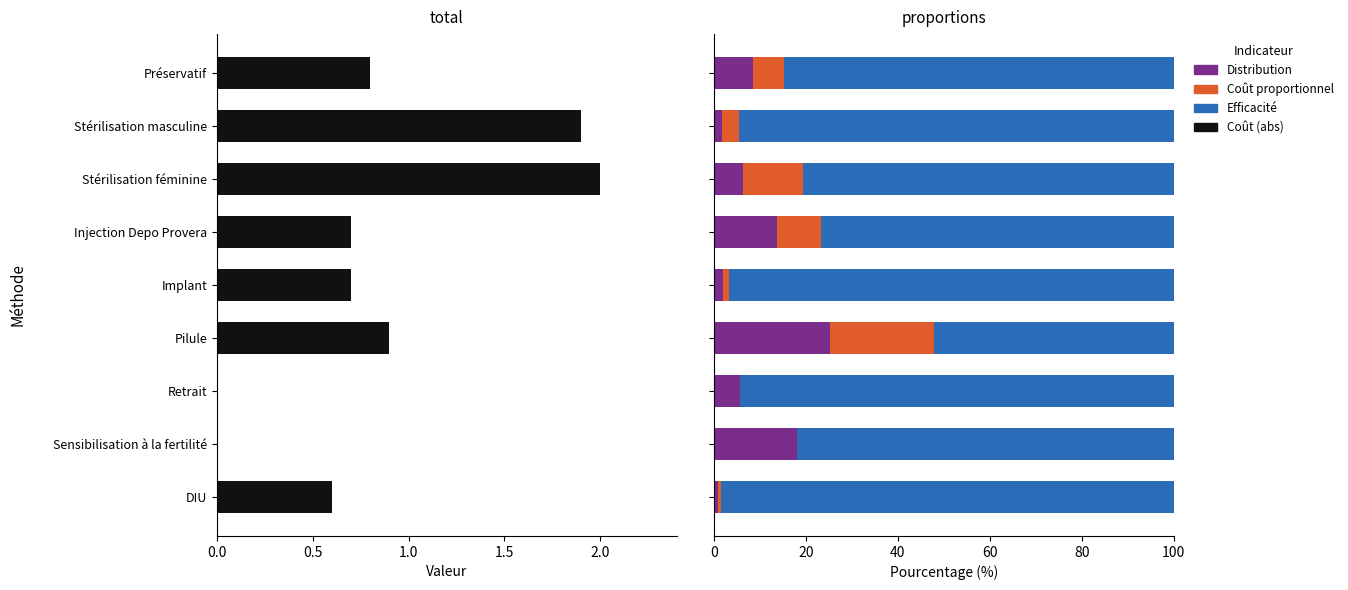

At how many categories does at least one series exceed 42?

9